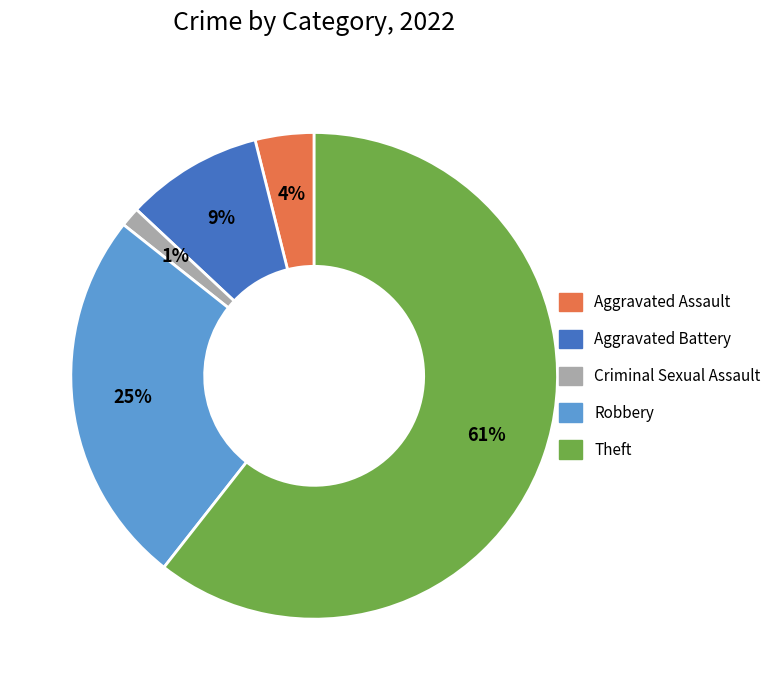

Rank the categories by value from highest to lowest.

Theft, Robbery, Aggravated Battery, Aggravated Assault, Criminal Sexual Assault